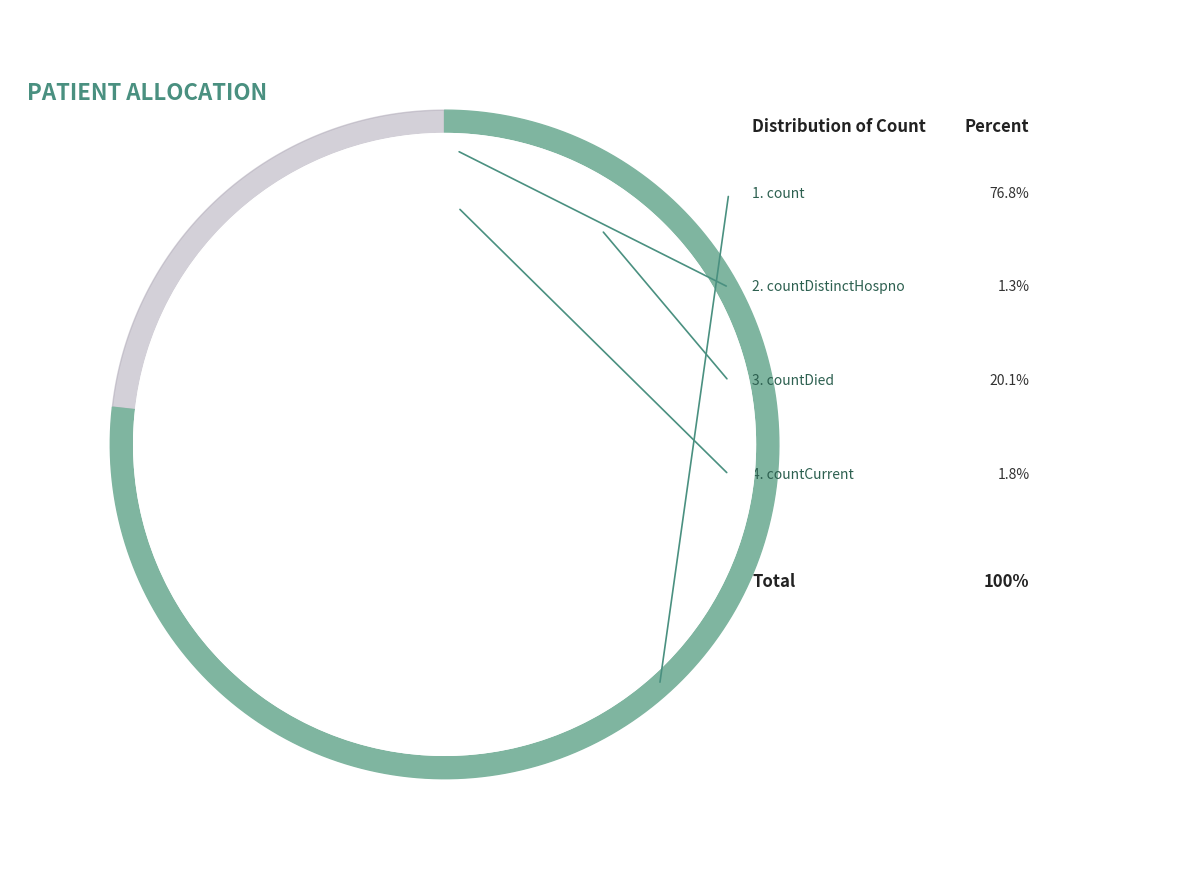

Which has a higher value, countDistinctHospno or countCurrent?

countCurrent